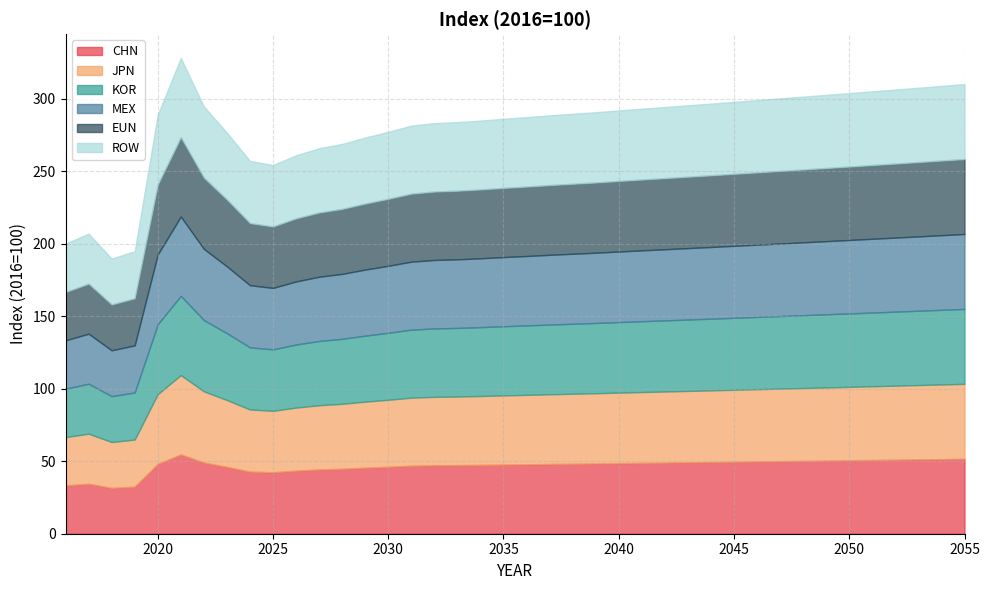

Which category has the lowest value in the ROW series?

2018